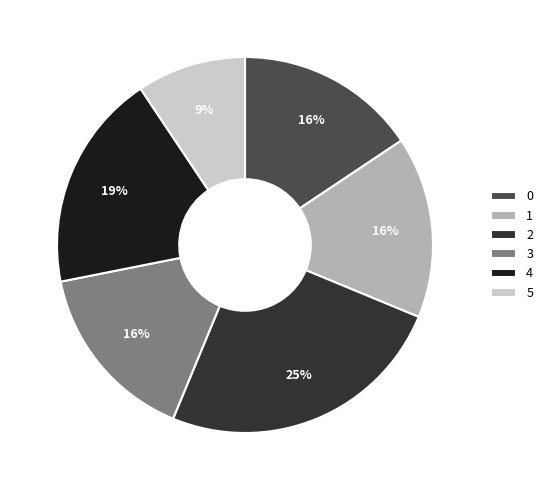

Combined, do 5 and 4 account for over 50%?

No